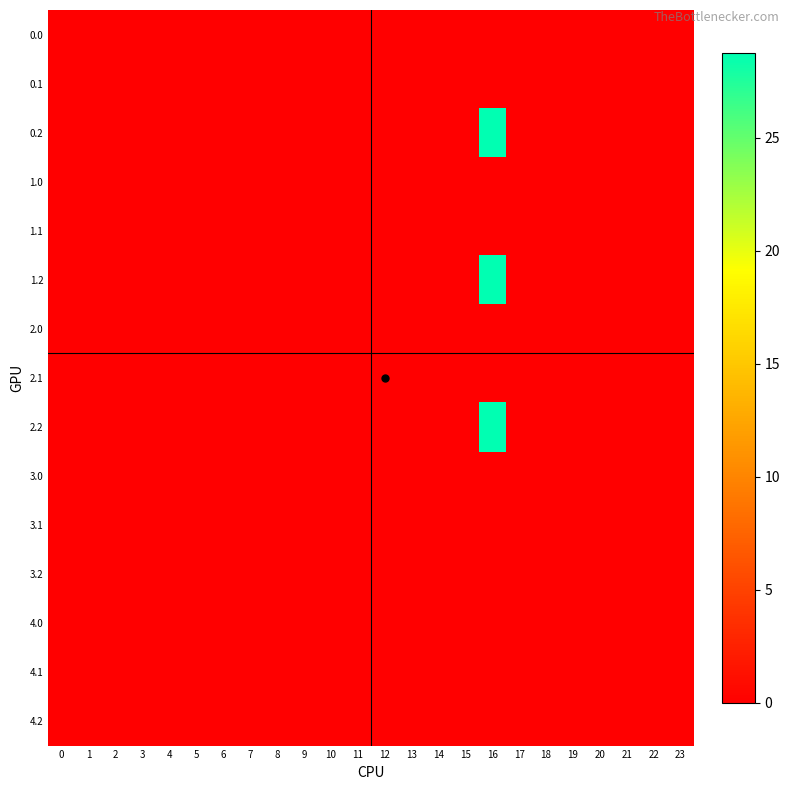

At which category is the sum across all series the highest?

16